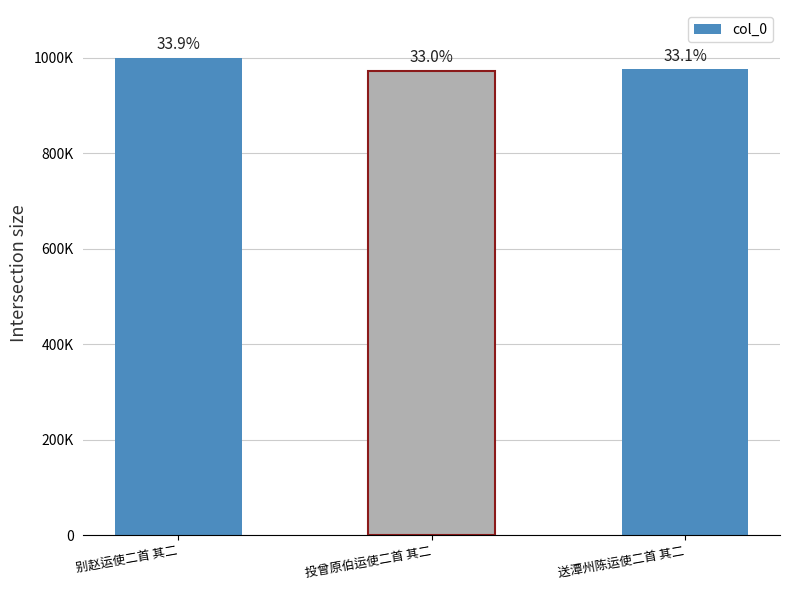

Does the chart contain any negative values?

No